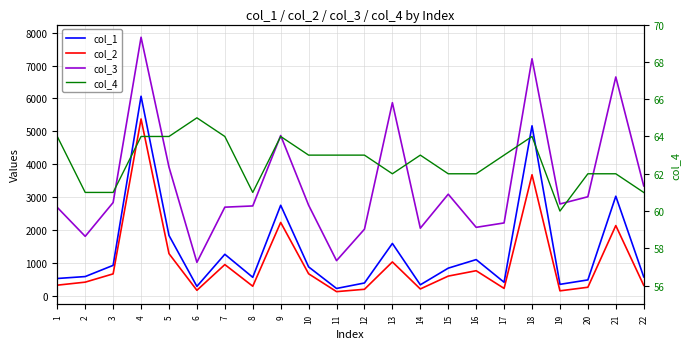

What is the maximum value for col_3?

7860.5